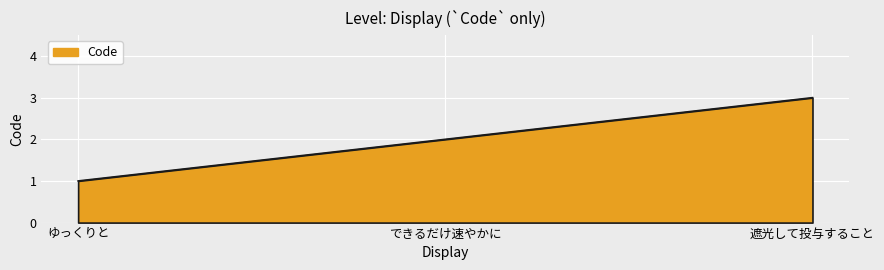

How many lines are shown in the chart?

1